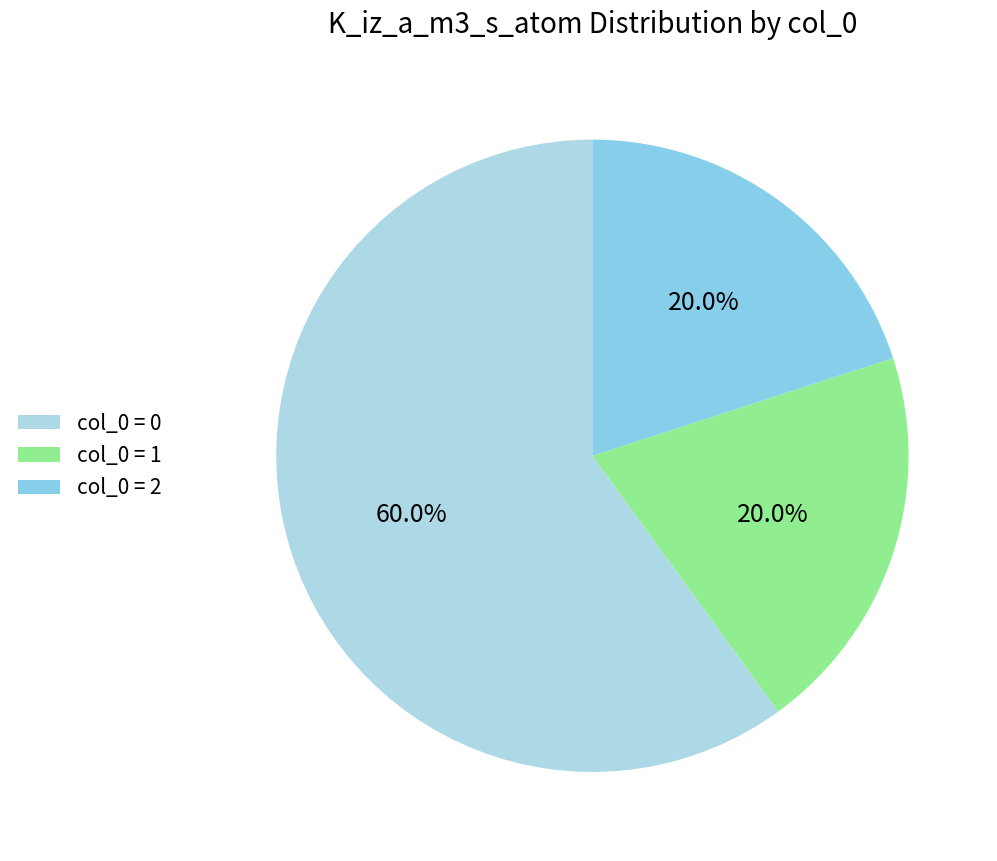

Does any single category account for the majority?

Yes